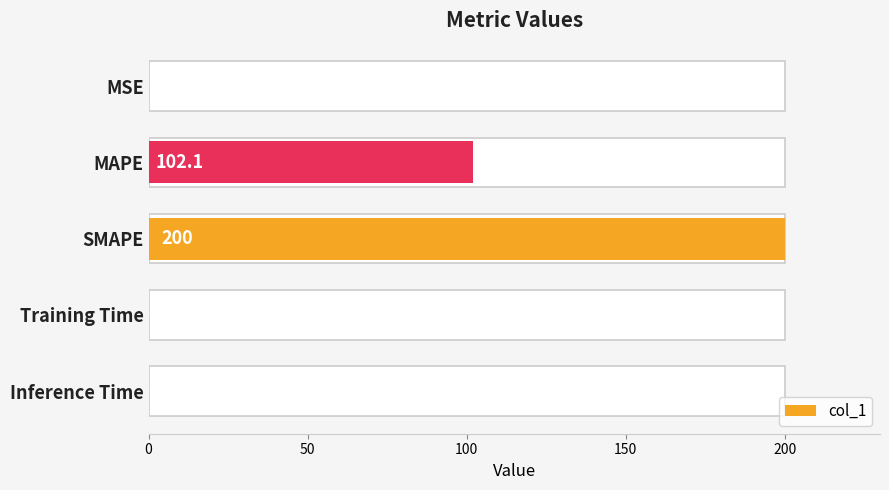

What is the sum of the values at Inference Time and SMAPE?

200.0